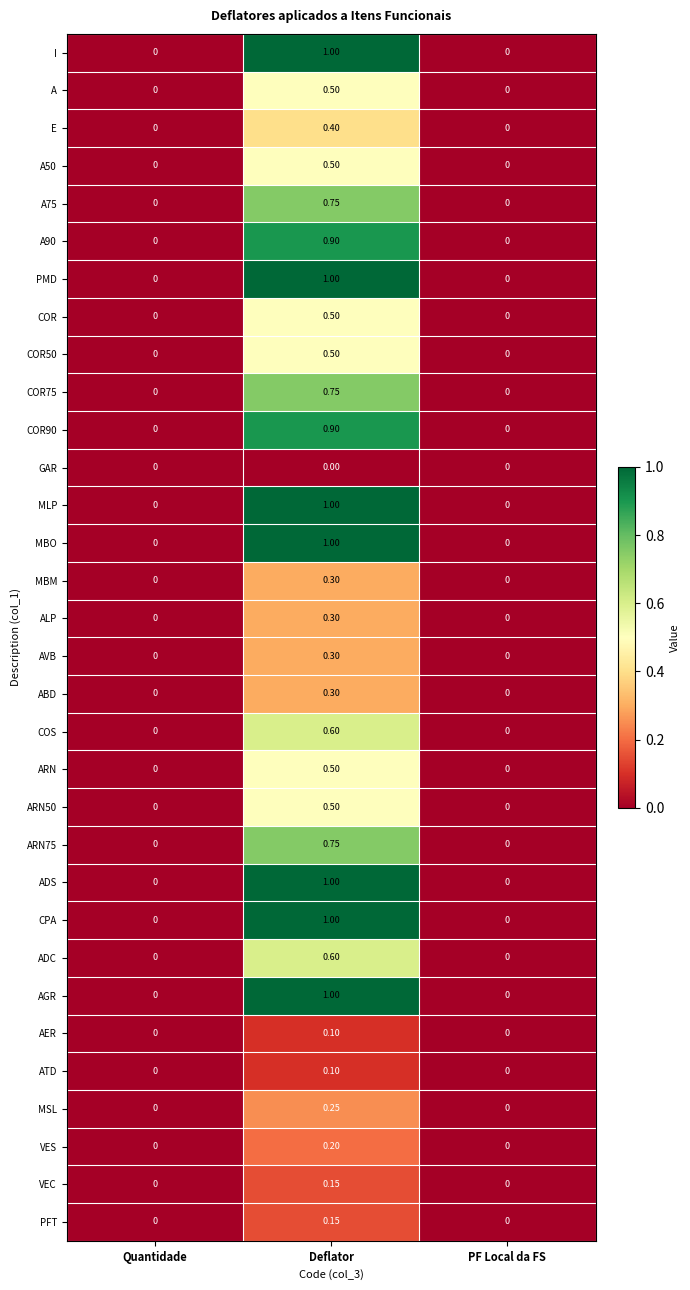

How many categories are shown in the chart?

3